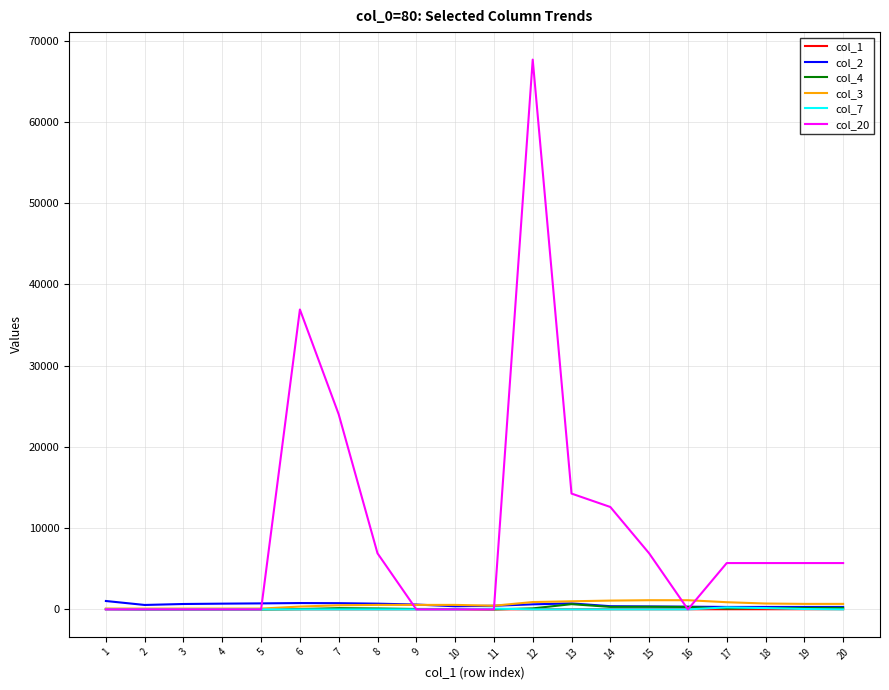

At how many categories does at least one series exceed 49804?

1